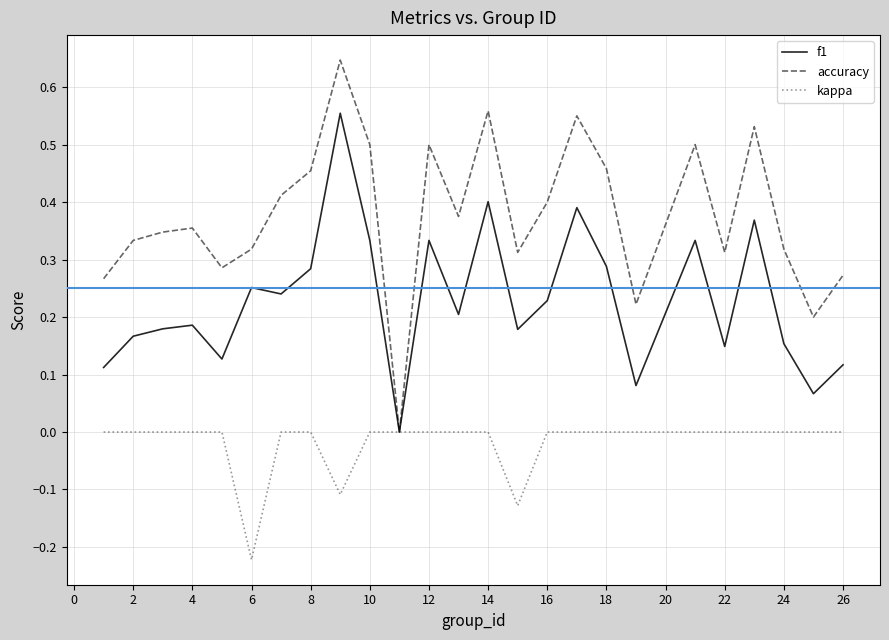

Which series has the largest range (max minus min)?

accuracy